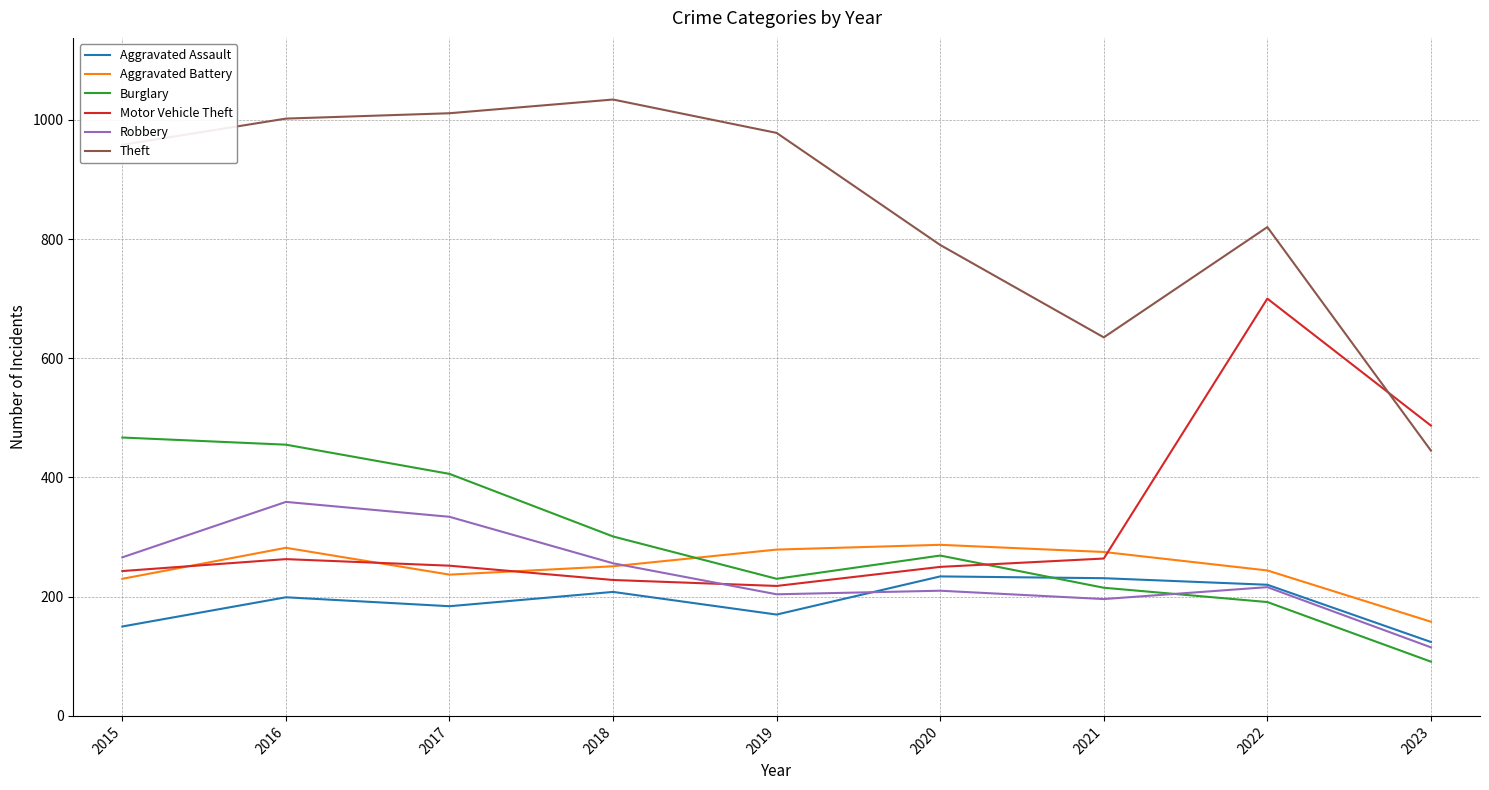

Which series has the widest spread of values?

Theft